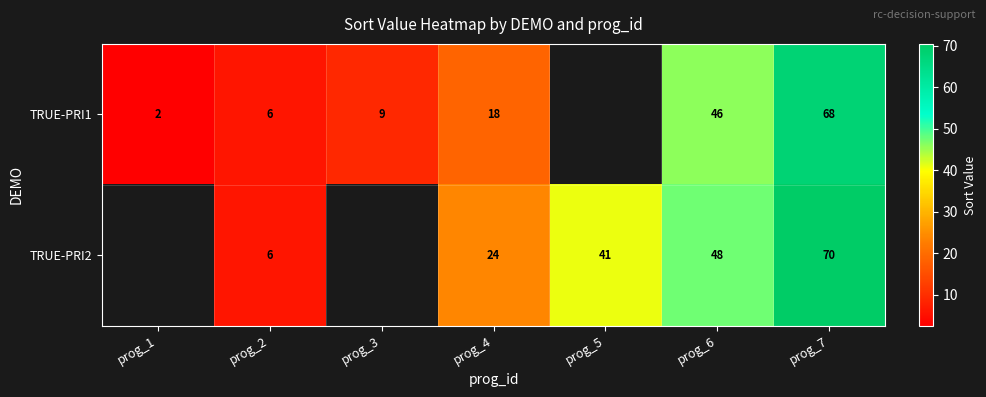

What is the difference between the TRUE-PRI2 values at prog_4 and prog_2?

18.0